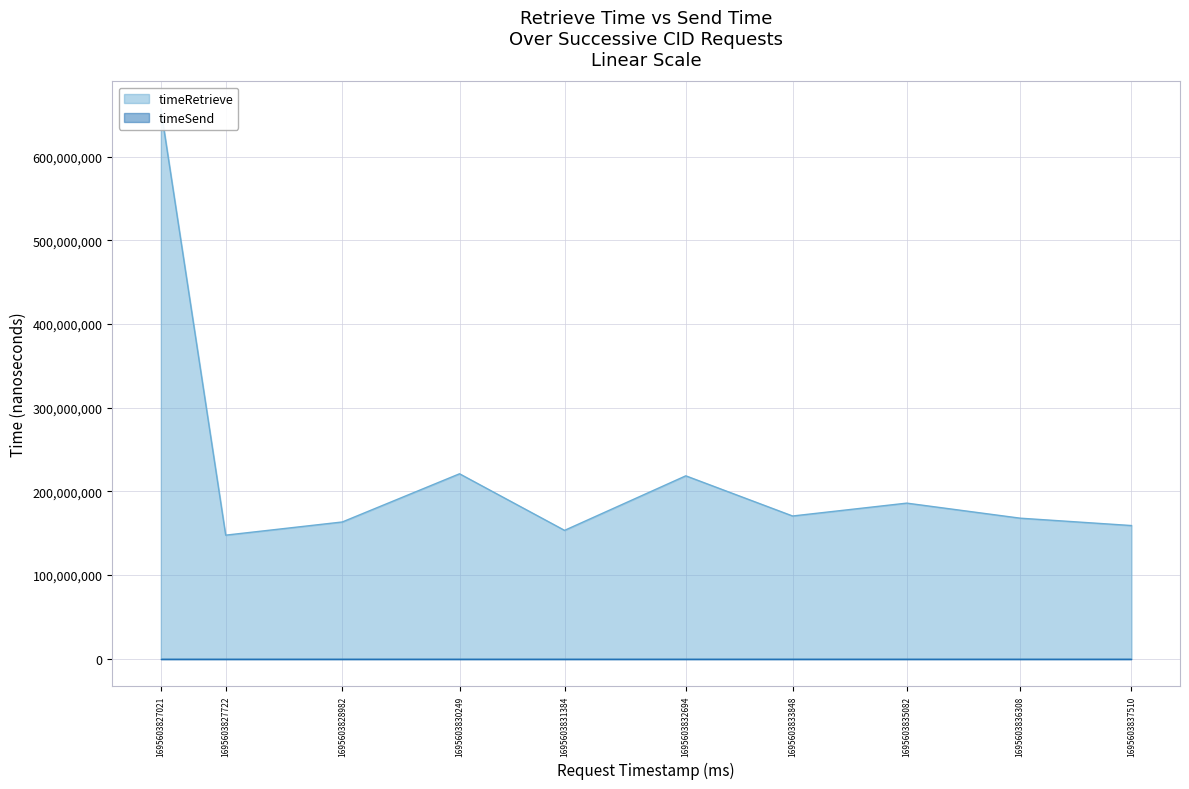

At which category does the data reach its first local valley?

1695603827722